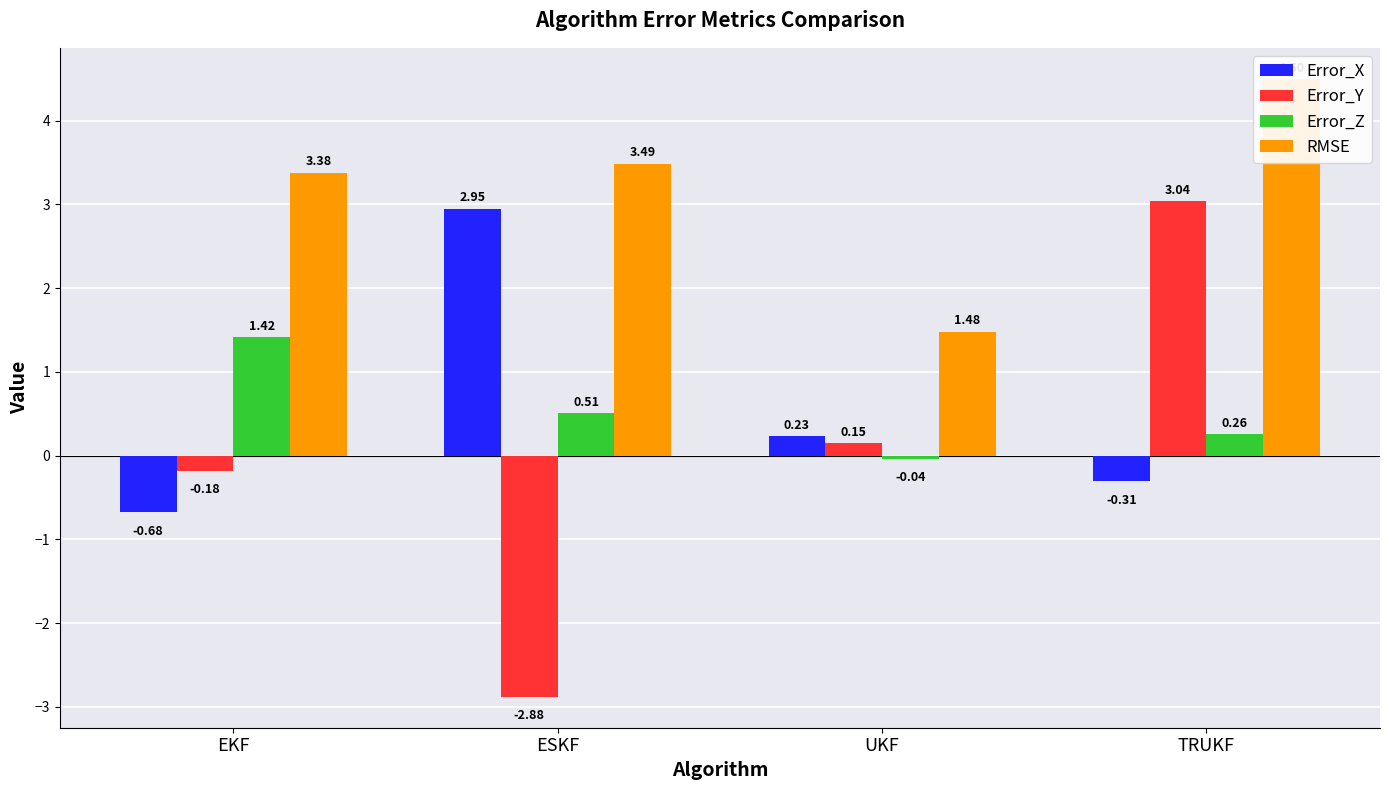

What is the difference between the highest and lowest values at TRUKF?

4.8